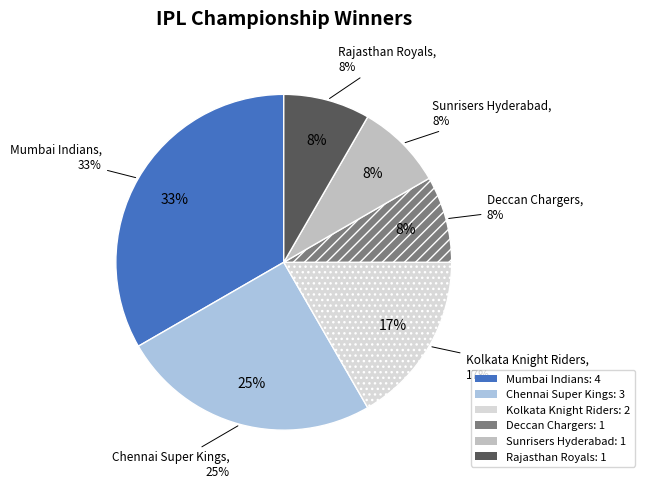

To the nearest percent, what portion does Deccan Chargers represent?

8%